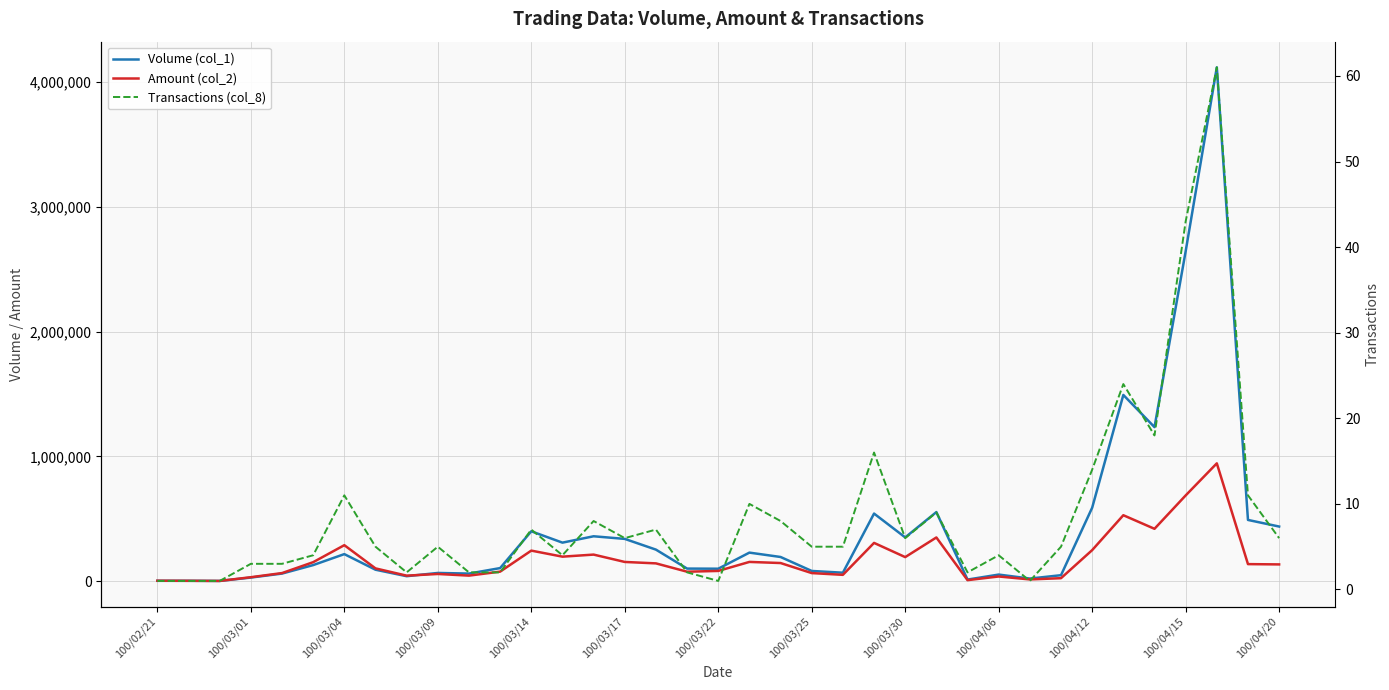

How many data points in Transactions (col_8) are above 5?

17